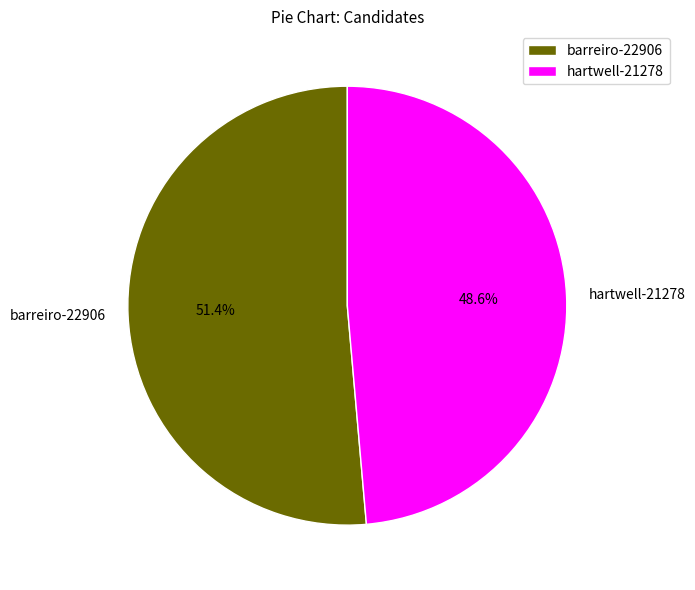

To the nearest percent, what portion does barreiro-22906 represent?

51%